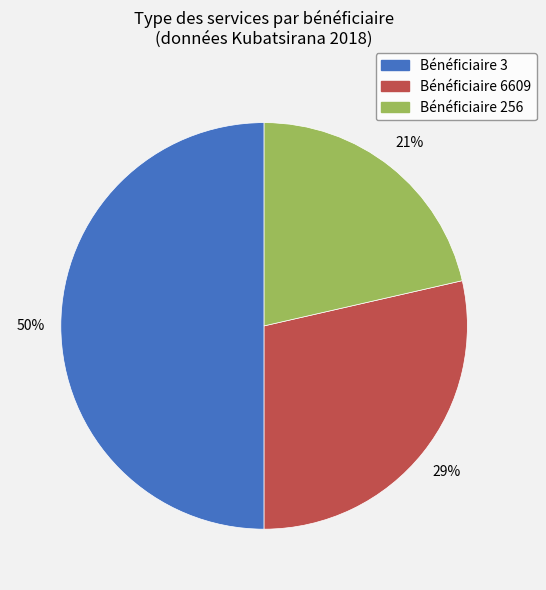

How many slices are in this pie chart?

3